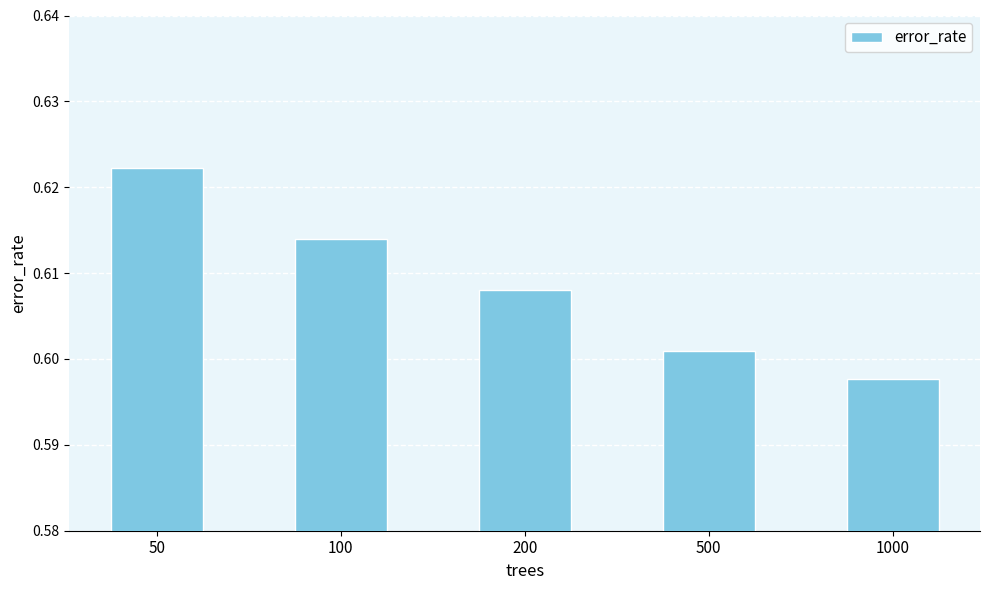

How many values are between 0 and 1?

5